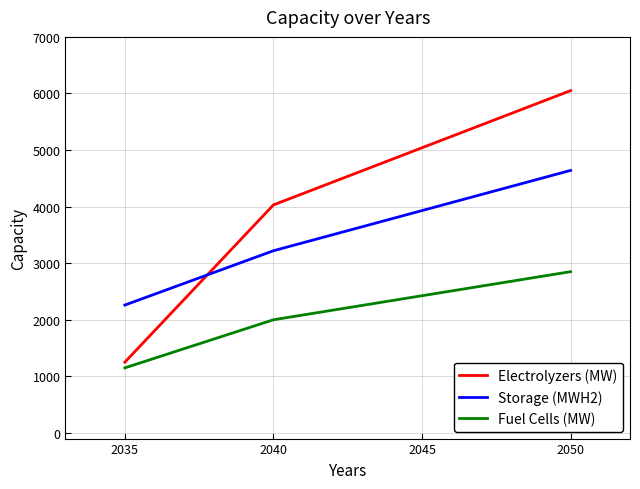

True or false: Fuel Cells (MW) has a value of 1150 at 2035.

True